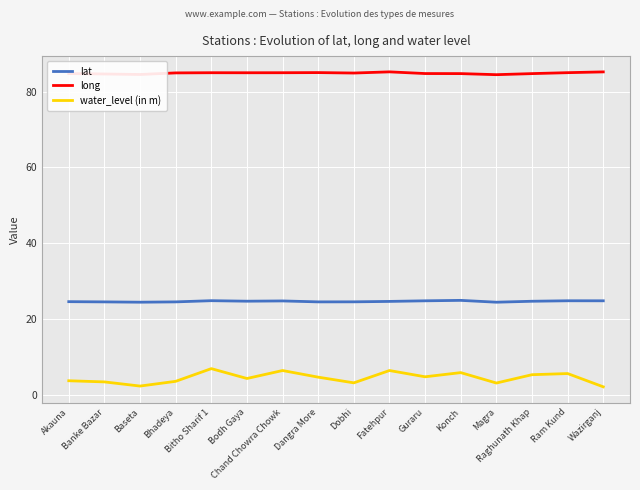

The long series shows 85.0 at Ram Kund. True or false?

True